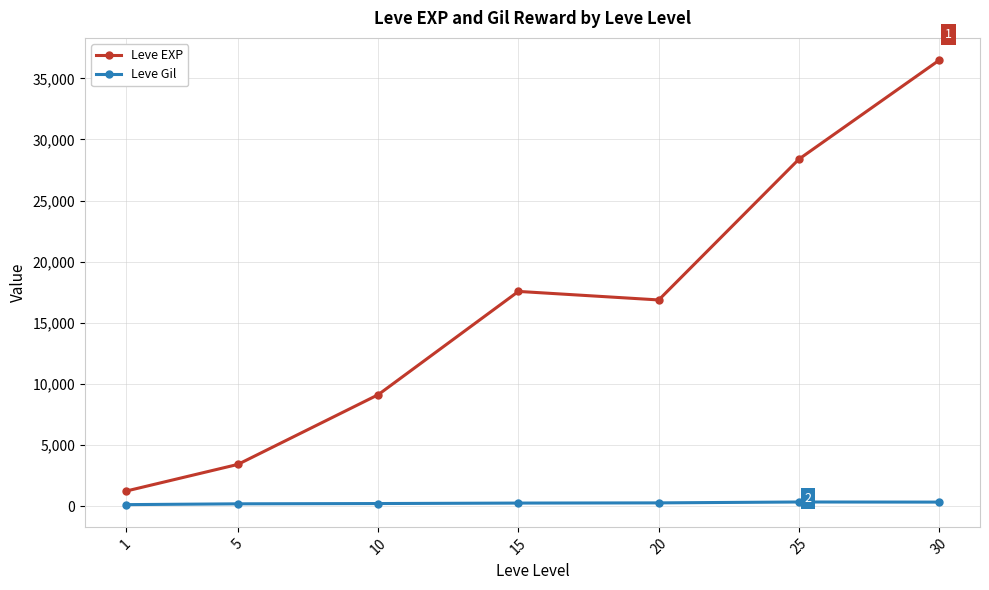

Where does the Leve Gil series first go above 241?

15